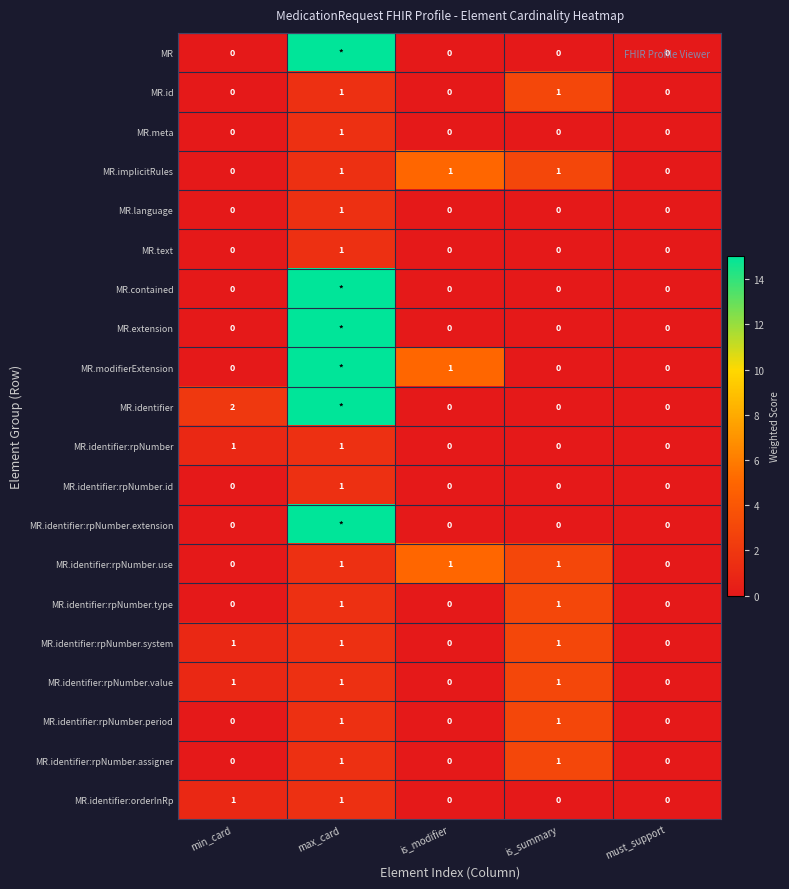

Which has a higher value, is_modifier or max_card?

max_card